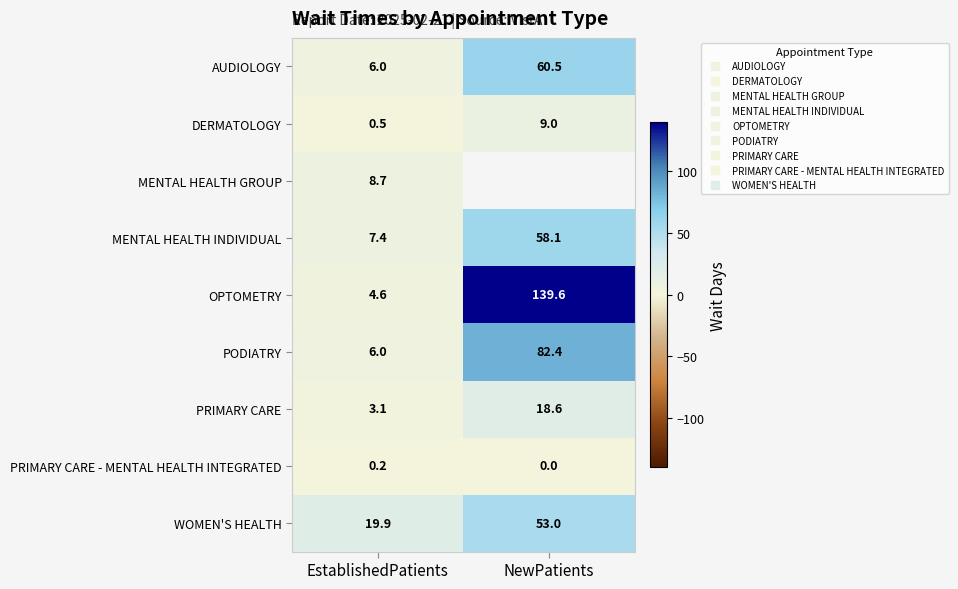

How many data points does each series have?

2